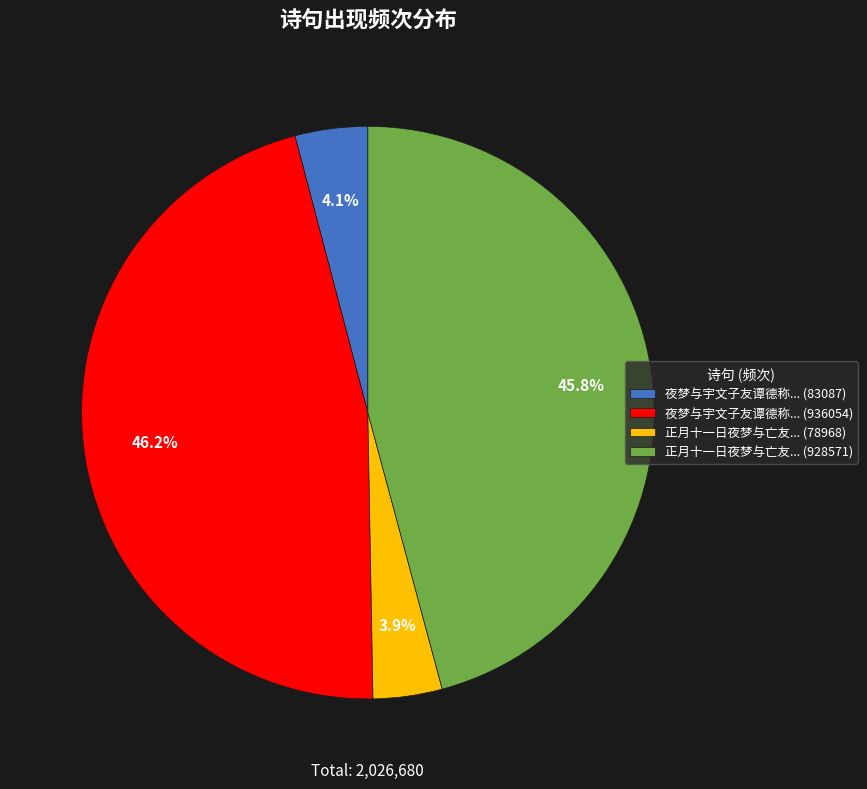

Is 正月十一日夜梦与亡友... (928571) the majority of the pie?

No